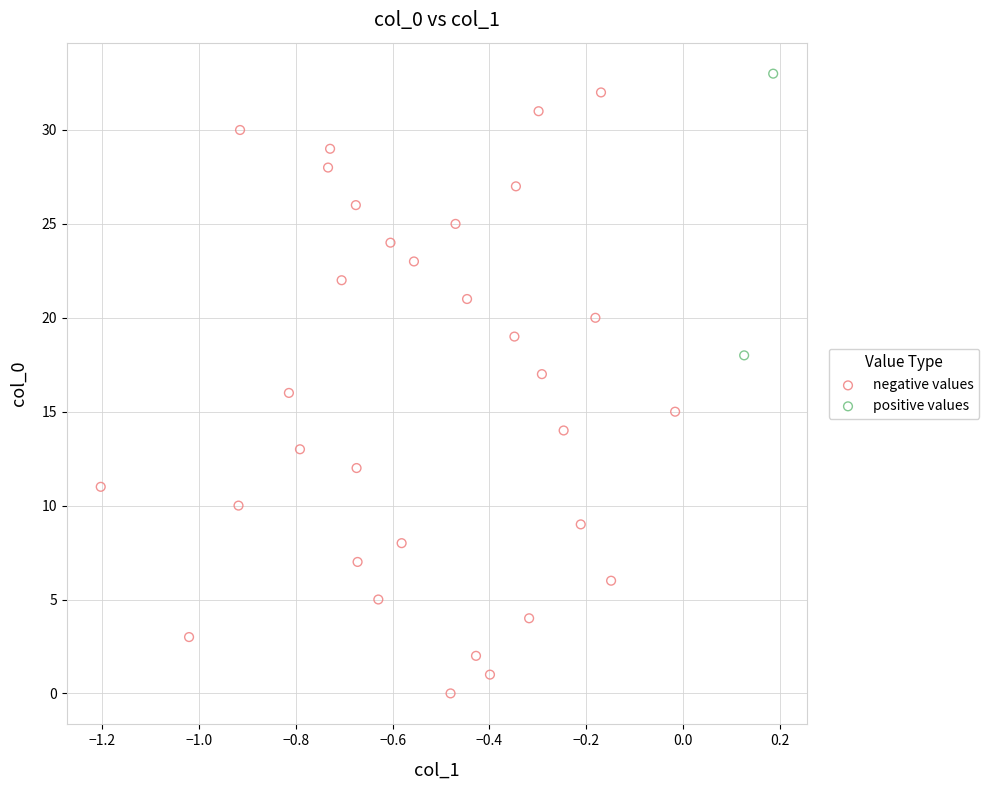

Which series contains the highest Y value?

positive values